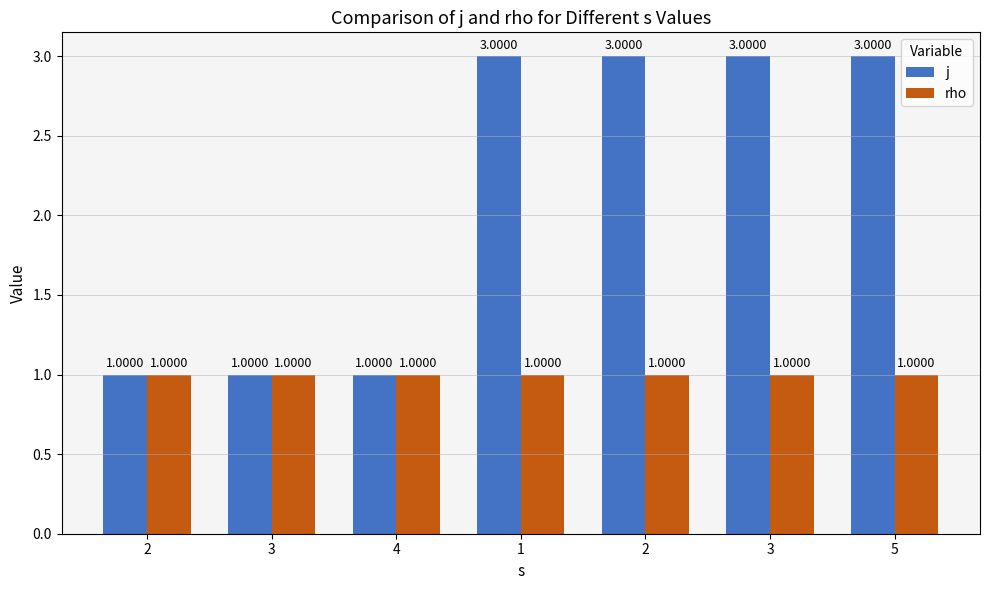

Reading left to right, extract all data points from this chart.

j: 1	1	1	3	3	3	3
rho: 1	1	1	1	1	1	1